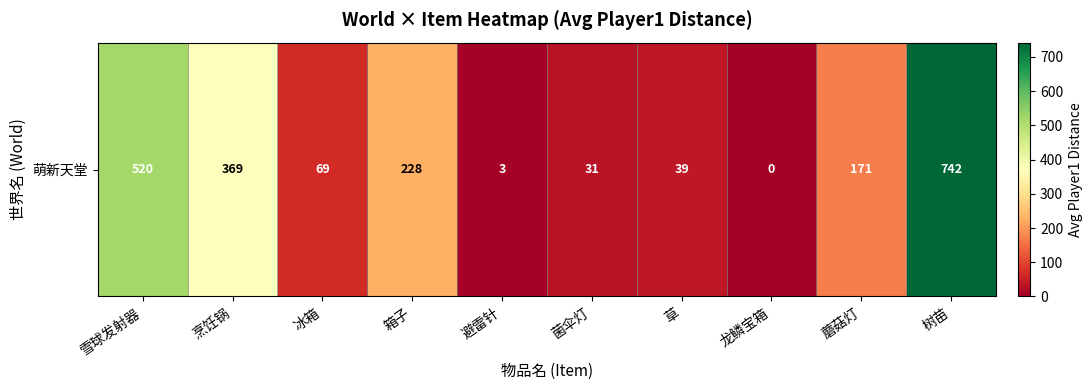

True or false: the data shows 9 at 菌伞灯.

False